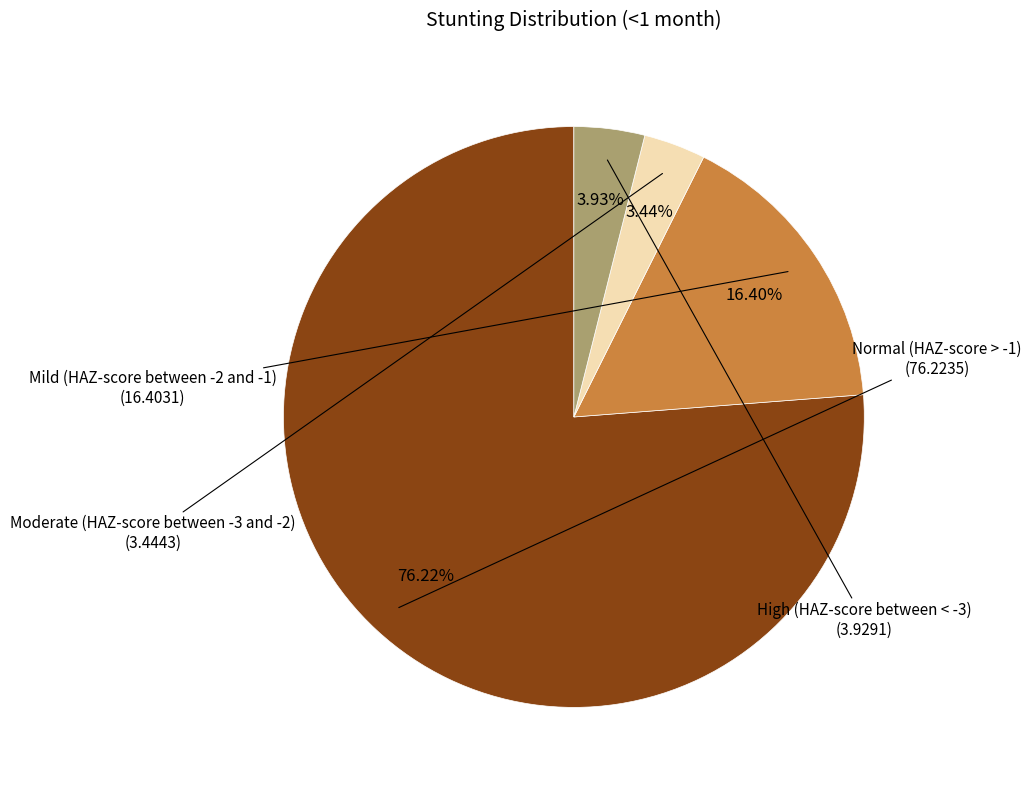

Do Mild (HAZ-score between -2 and -1) and Normal (HAZ-score > -1) together represent more than half of the pie?

Yes